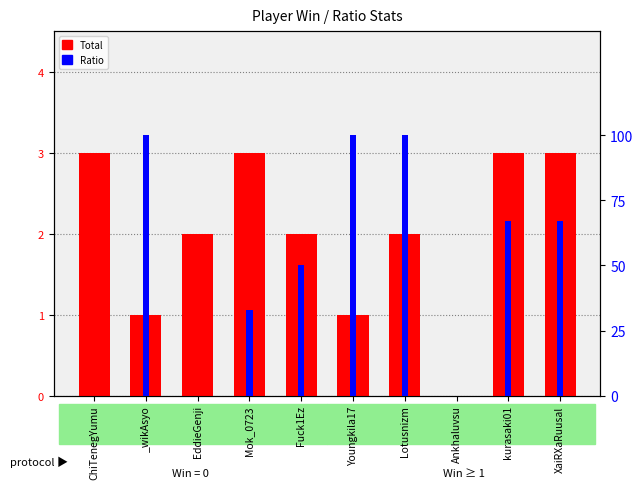

What position from the right is Youngkila17?

5